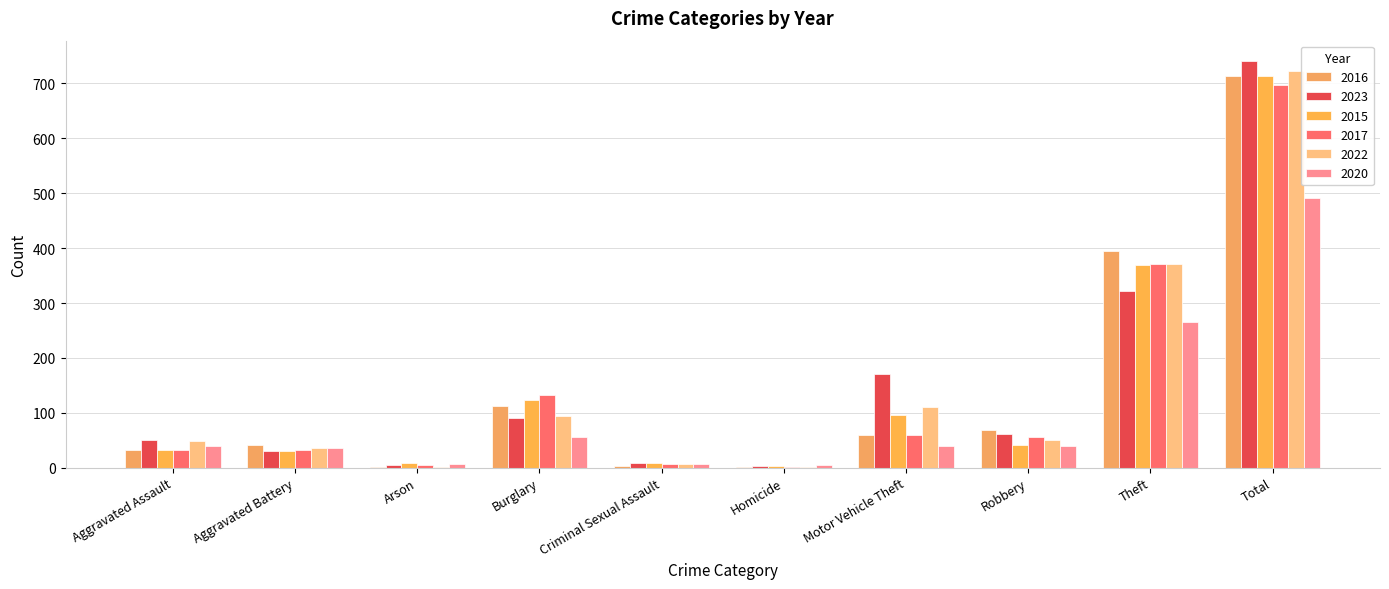

Count the number of data series in this chart.

6